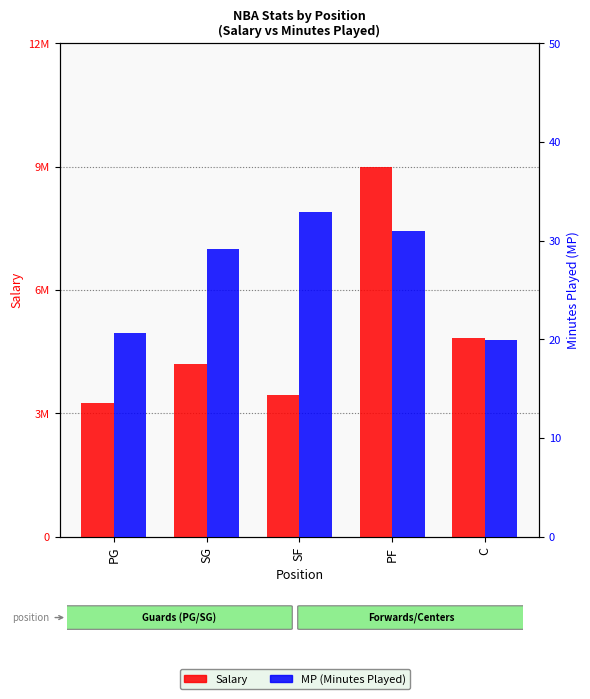

What is the label of the 1st bar from the right?

C